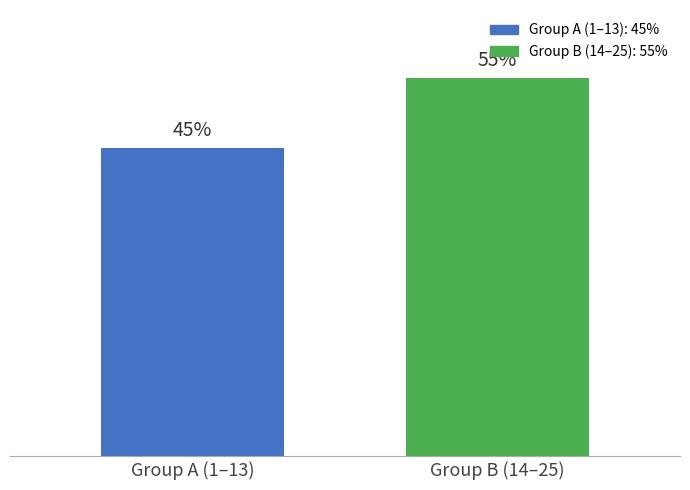

Does the chart contain stacked bars?

No